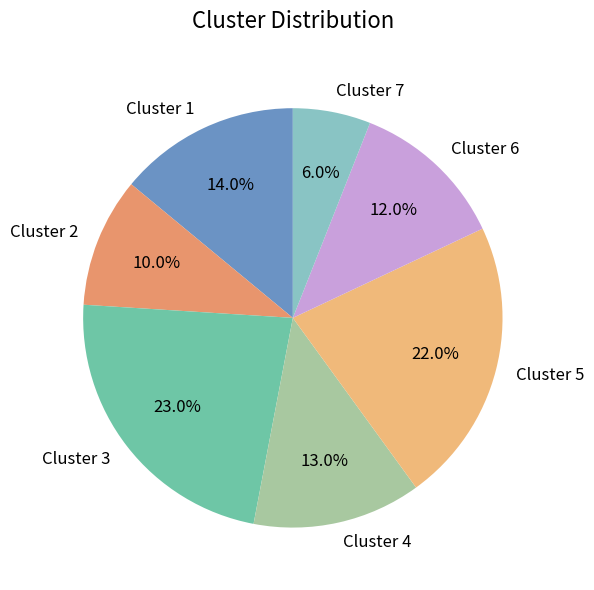

What is the smallest slice in the pie chart?

Cluster 7